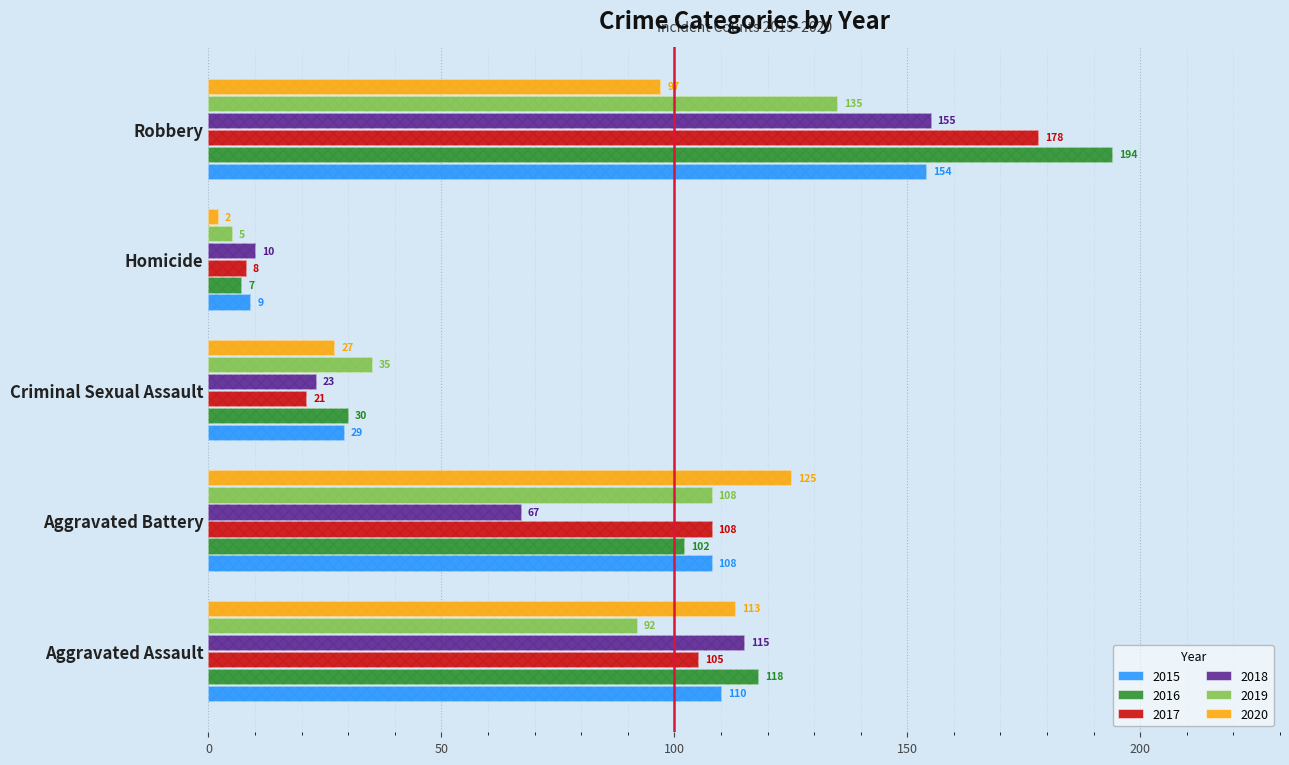

The value of 2020 at Criminal Sexual Assault is 27. True or false?

True